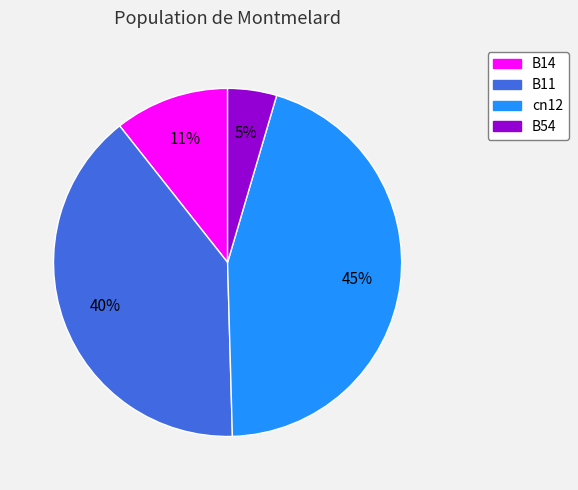

True or false: cn12 accounts for 33% of the total.

False